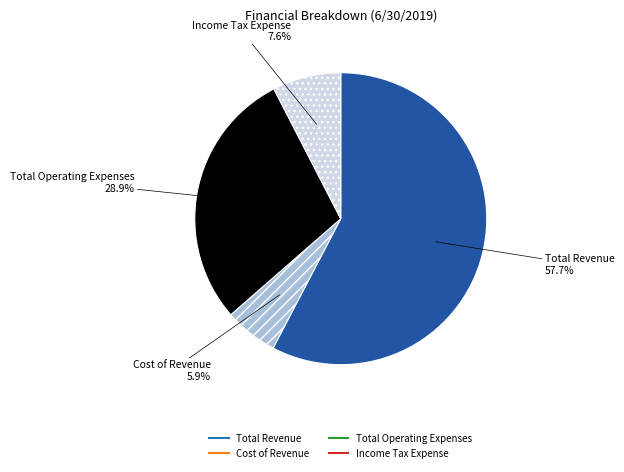

Is Cost of Revenue the majority of the pie?

No